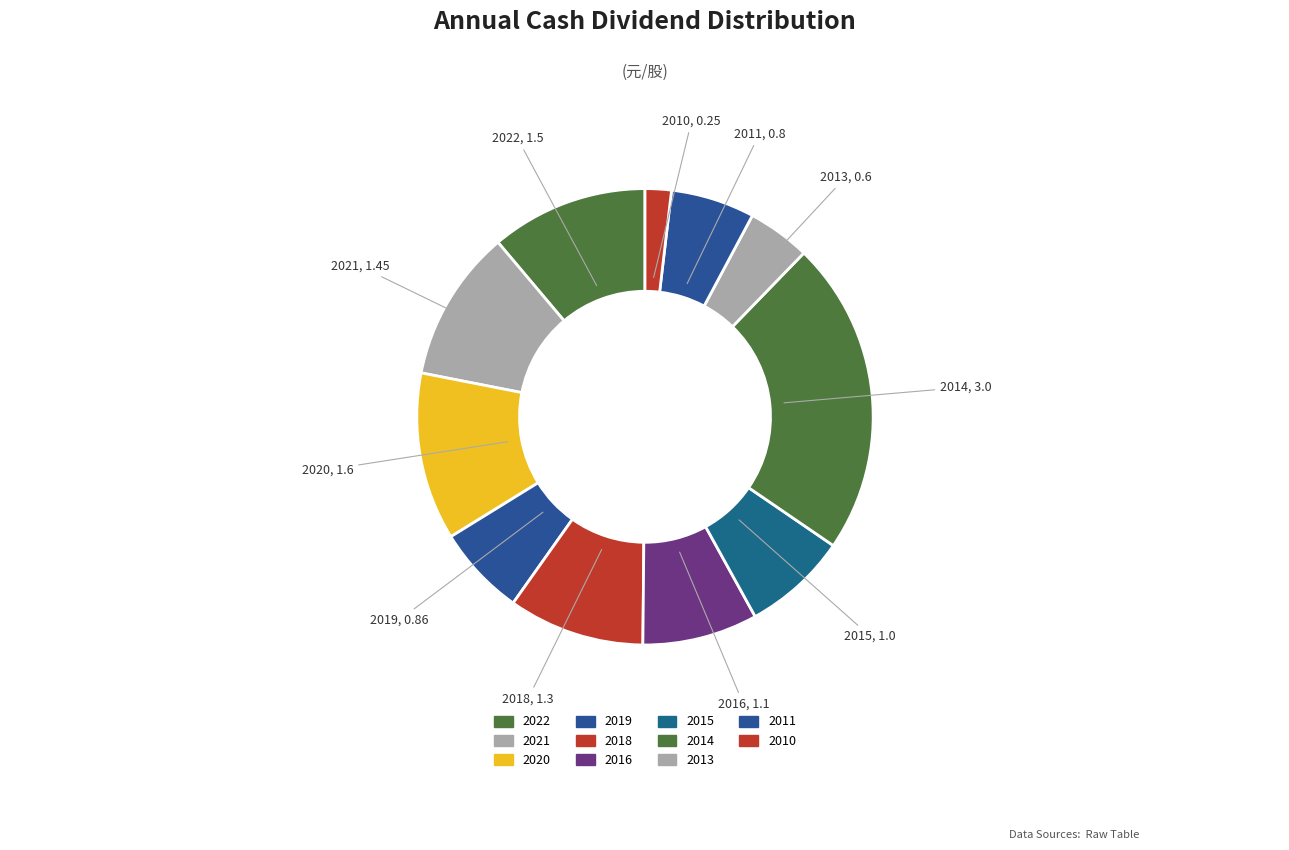

True or false: 2020 accounts for 4% of the total.

False